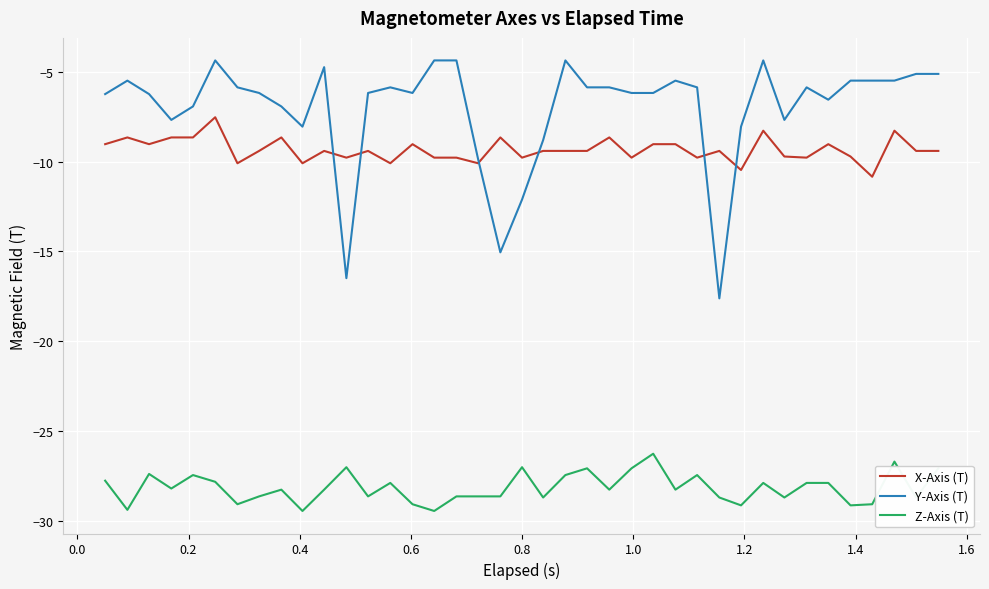

True or false: Y-Axis (T) and Z-Axis (T) cross at least once.

False